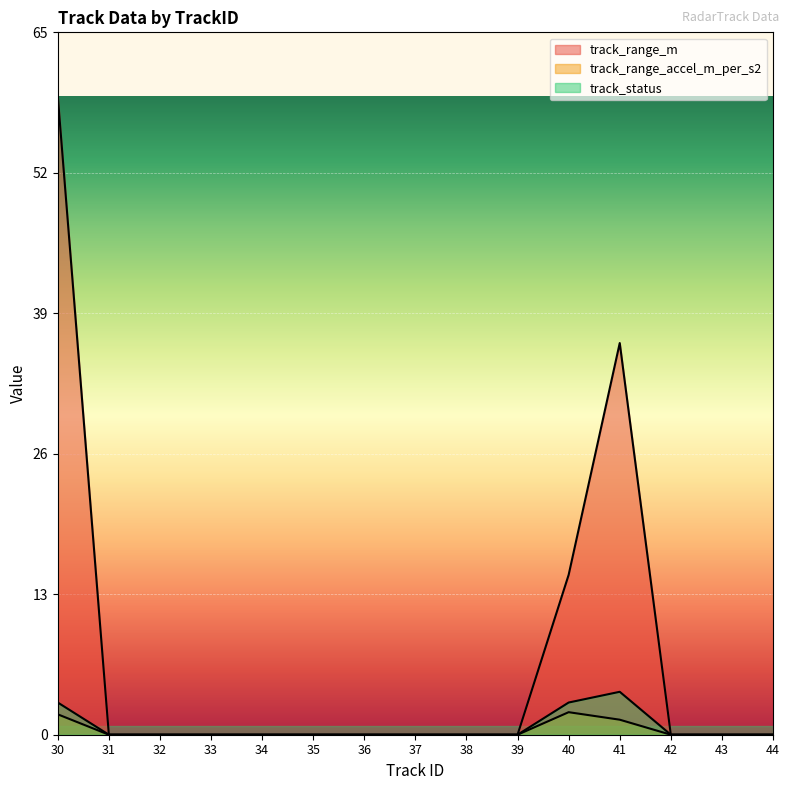

Which series has the largest total across all categories?

track_range_m